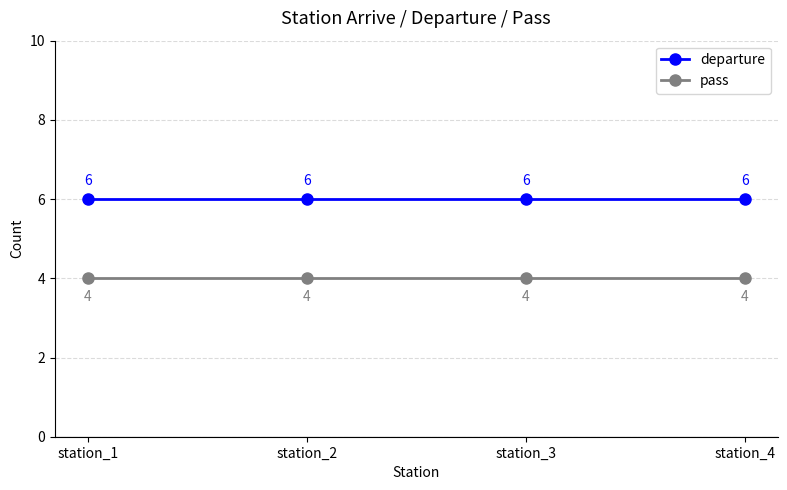

True or false: departure has a value of 6 at station_2.

True